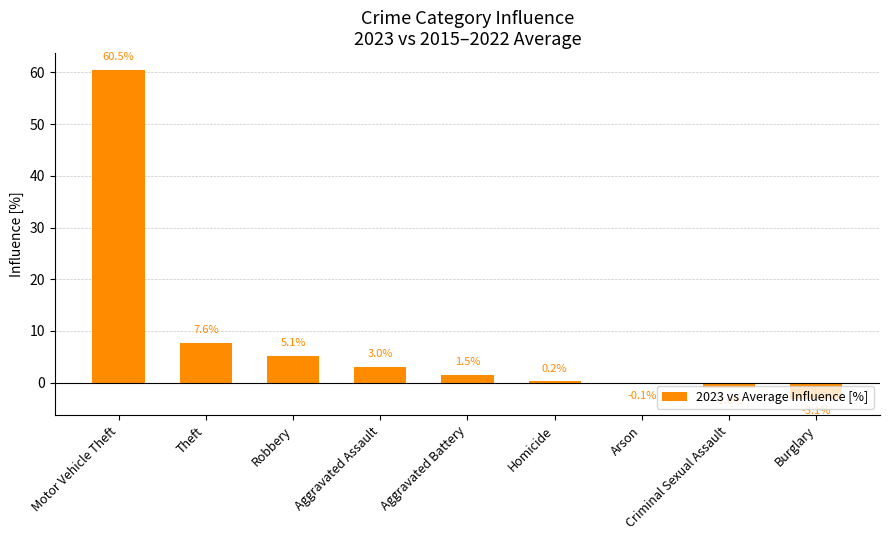

What is the average value?

8.2